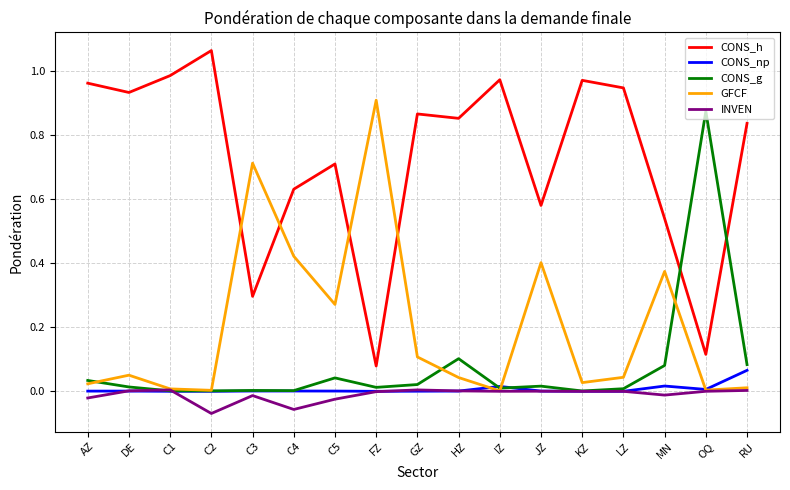

Is the value of INVEN at DE greater than the value of CONS_np at RU?

No